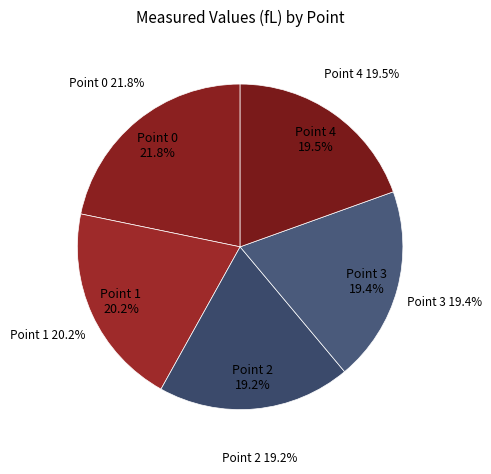

To the nearest percent, what portion does Point 3 represent?

19%